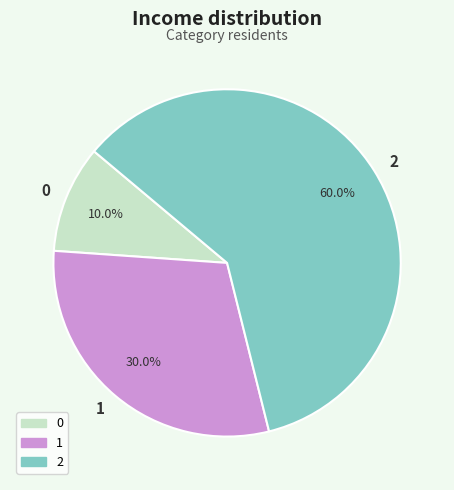

Does any single category account for the majority?

Yes